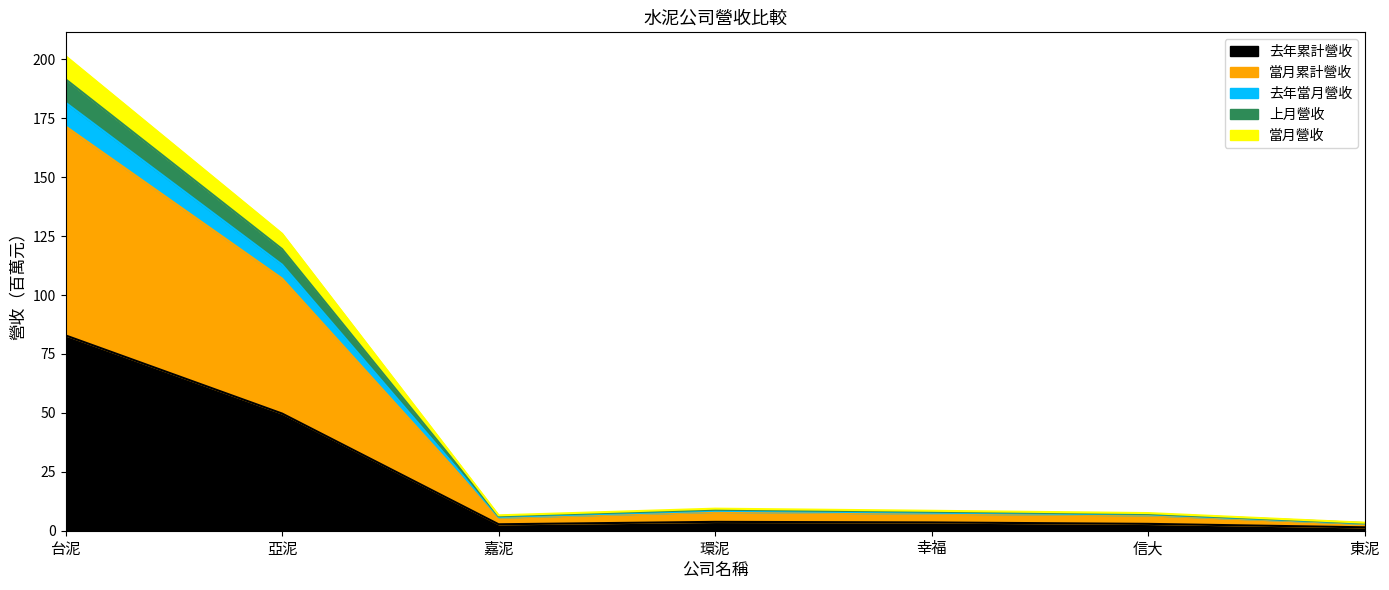

Is the value of 上月營收 at 幸福 greater than the value of 去年當月營收 at 信大?

Yes